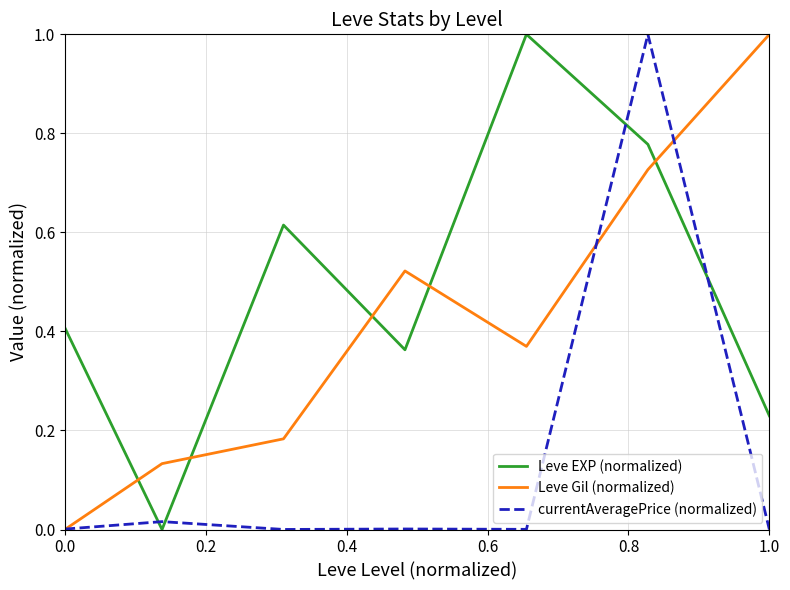

What is the maximum value for currentAveragePrice (normalized)?

1.0